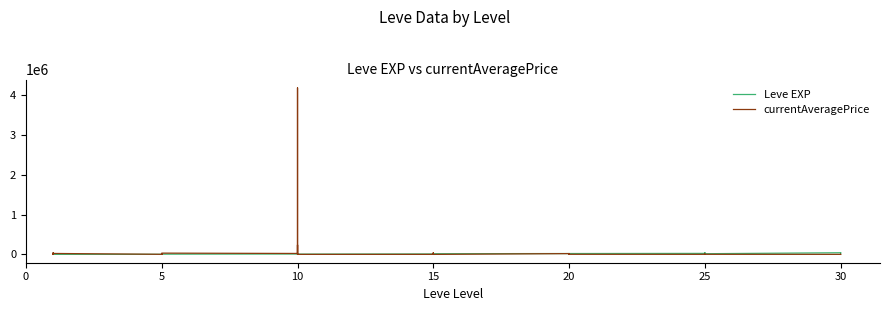

At which category does the chart reach its minimum across all series?

15